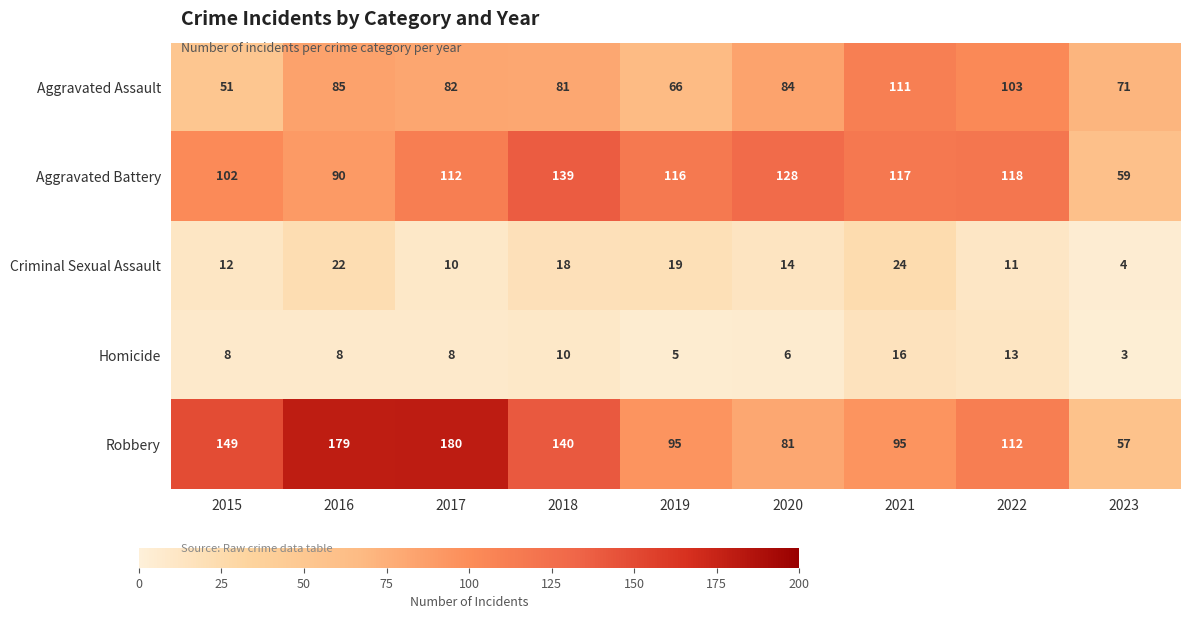

What is the average value of the Criminal Sexual Assault series?

15